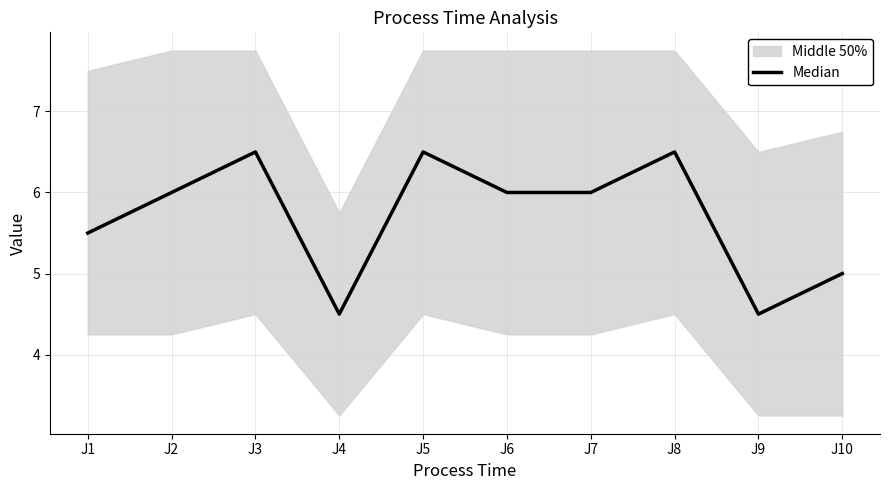

How many interior local peaks (higher than both neighbors) does the data have?

3